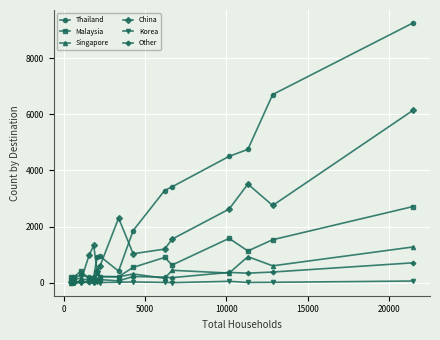

How many interior local peaks does the Thailand series have?

2